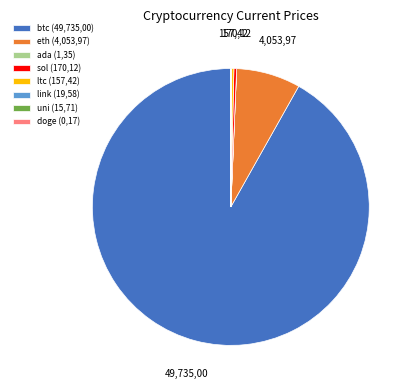

True or false: eth (4,053,97) accounts for 7% of the total.

True